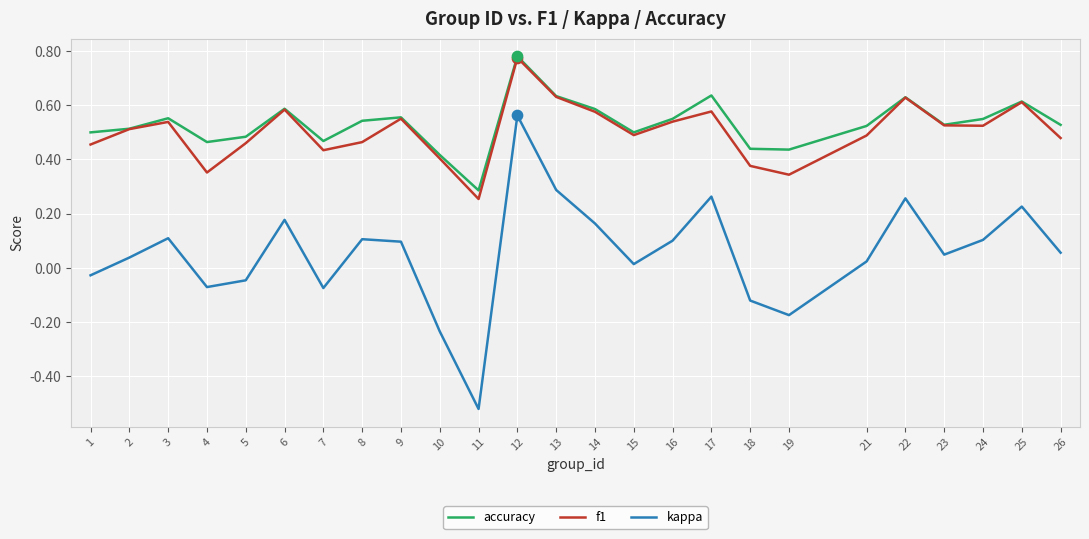

Is the value of kappa at 10 greater than the value of accuracy at 13?

No